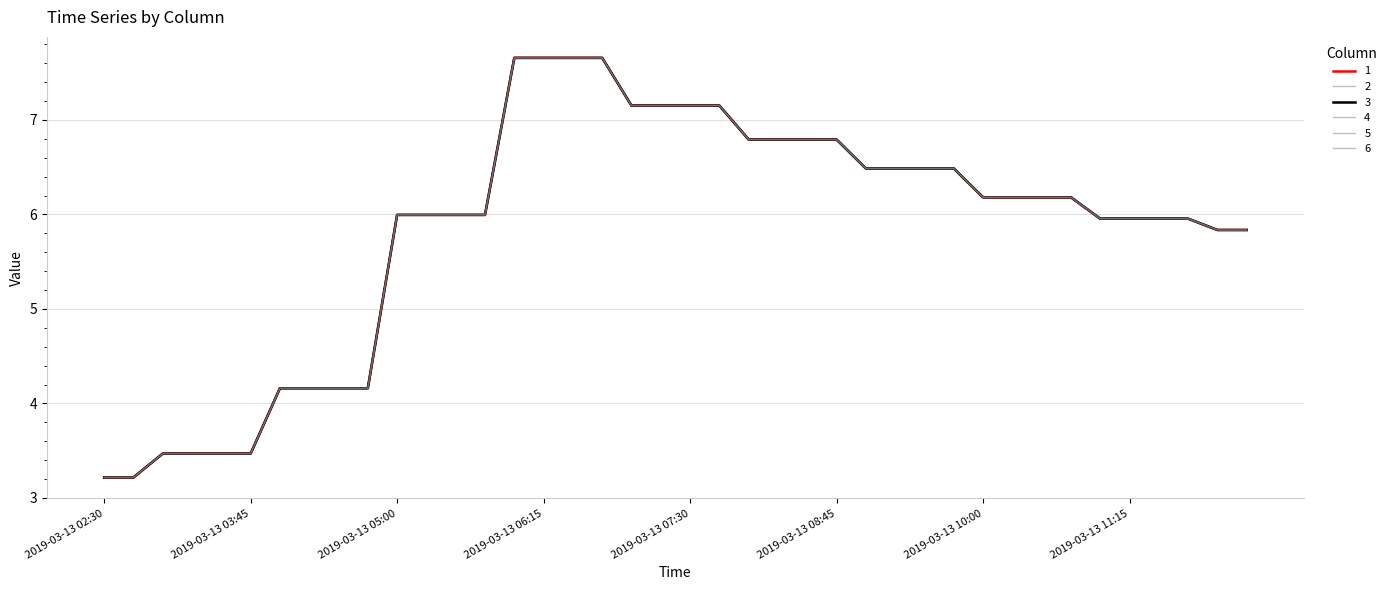

List the series in order of their peak value, highest first.

1, 2, 3, 4, 5, 6